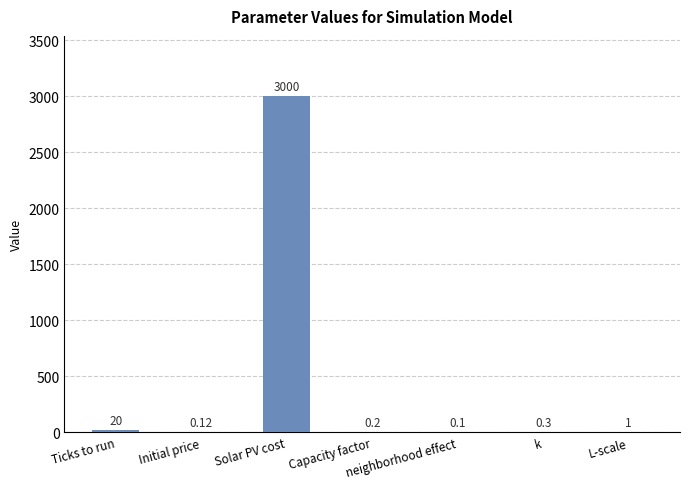

The value at Initial price is 0.1. True or false?

True